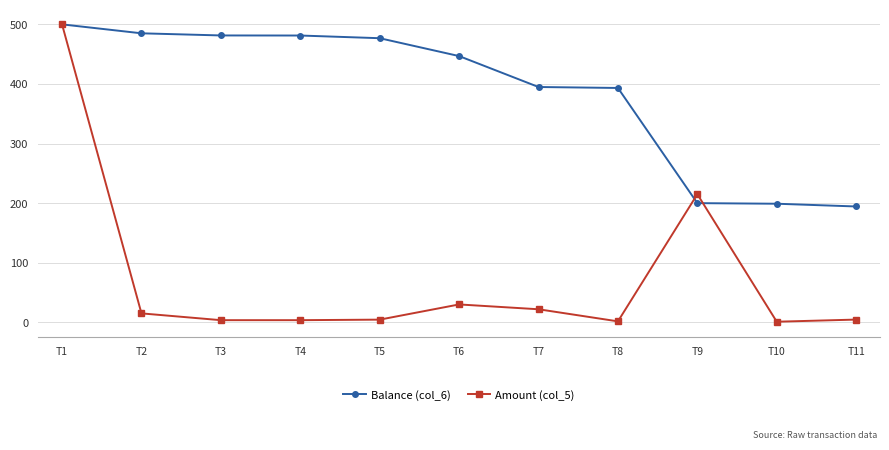

True or false: Balance (col_6) has a value of 394.9 at T7.

True